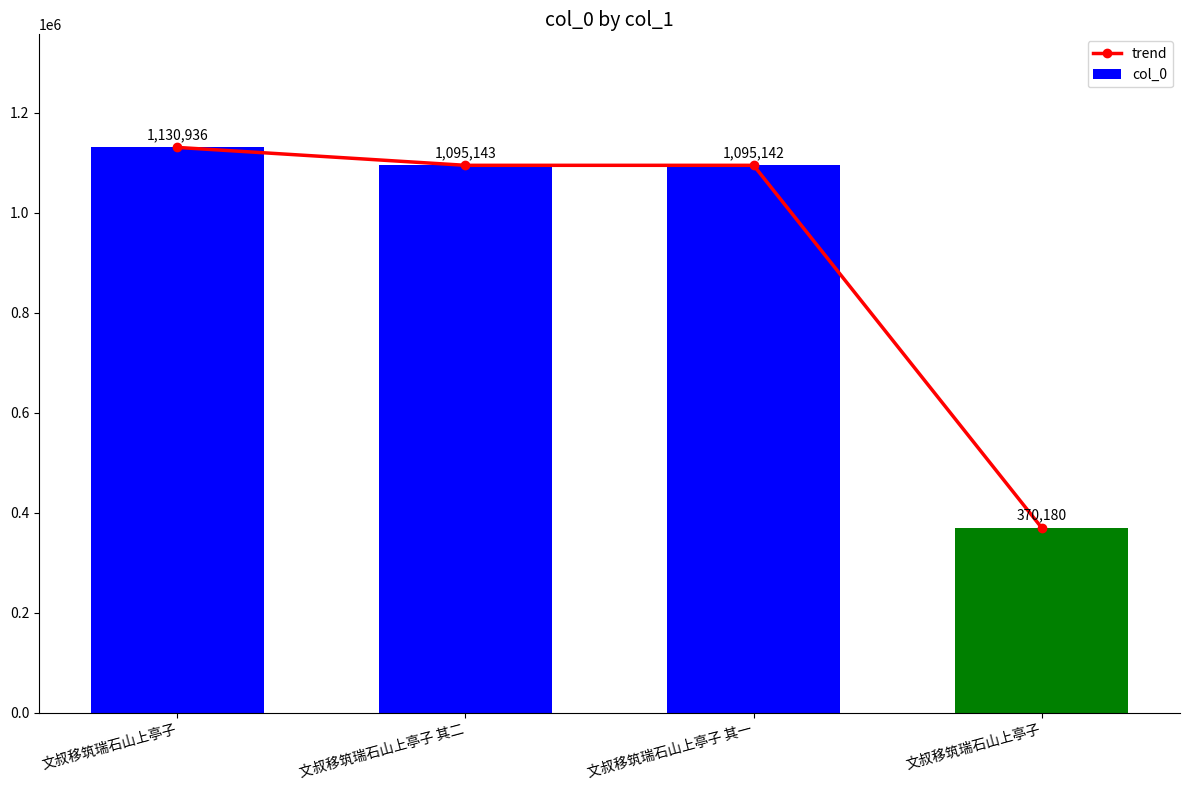

What is the difference between the second highest and minimum values in the col_0 series?

724963